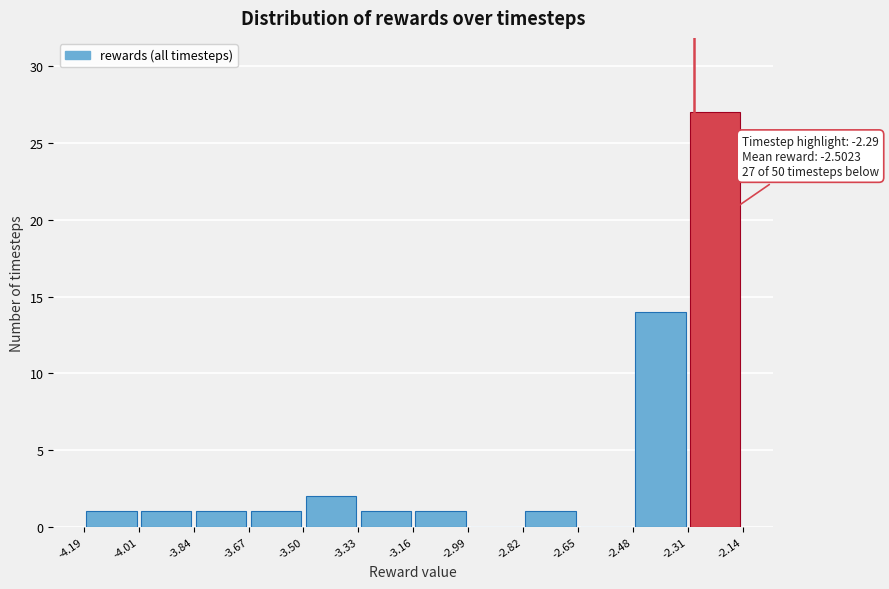

Over which range of the x-axis is the bar tallest?

-2.31 to -2.14